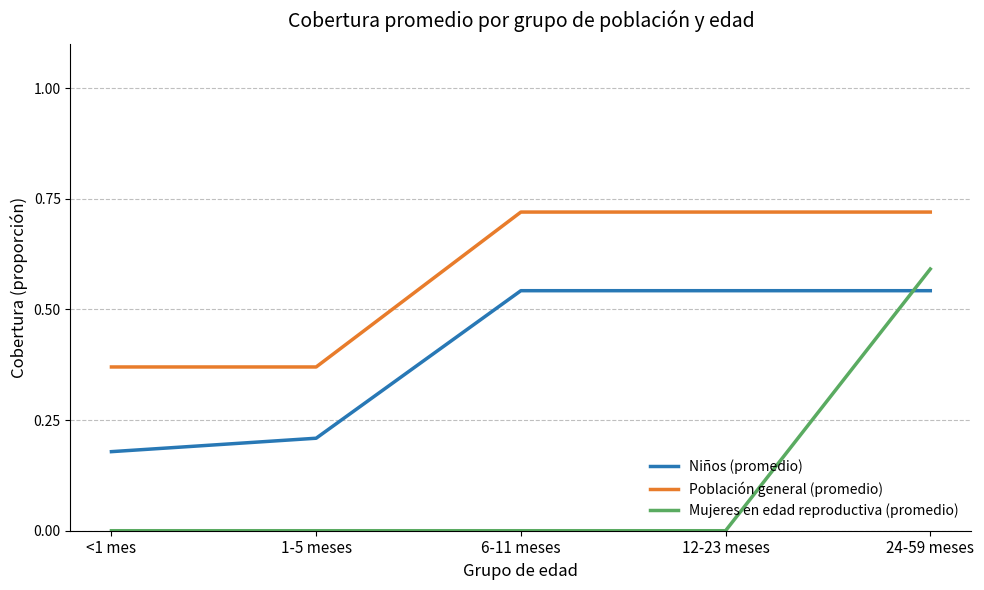

What position from the left is 6-11 meses?

3